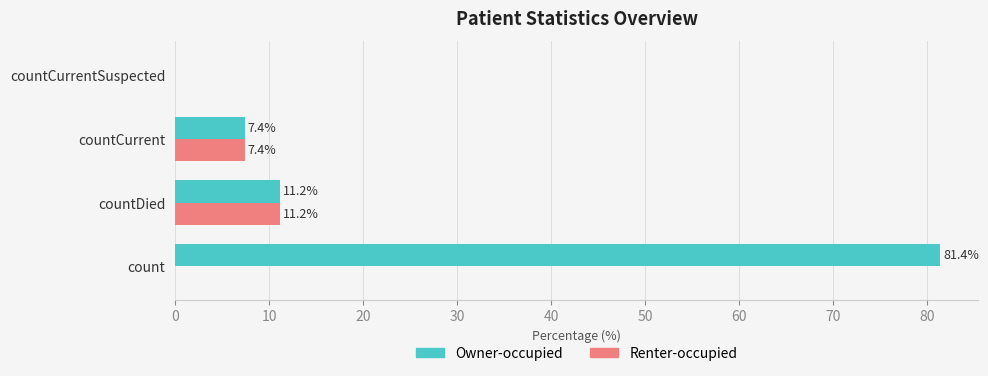

Is it true that Renter-occupied equals -7.7 at countCurrentSuspected?

False